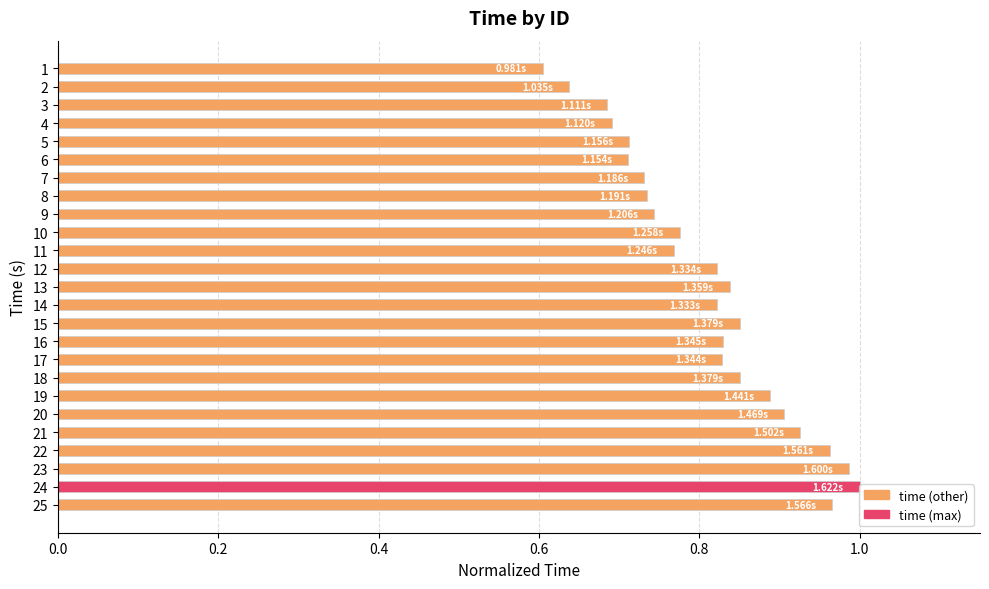

What is the difference between the maximum and second lowest values?

0.4